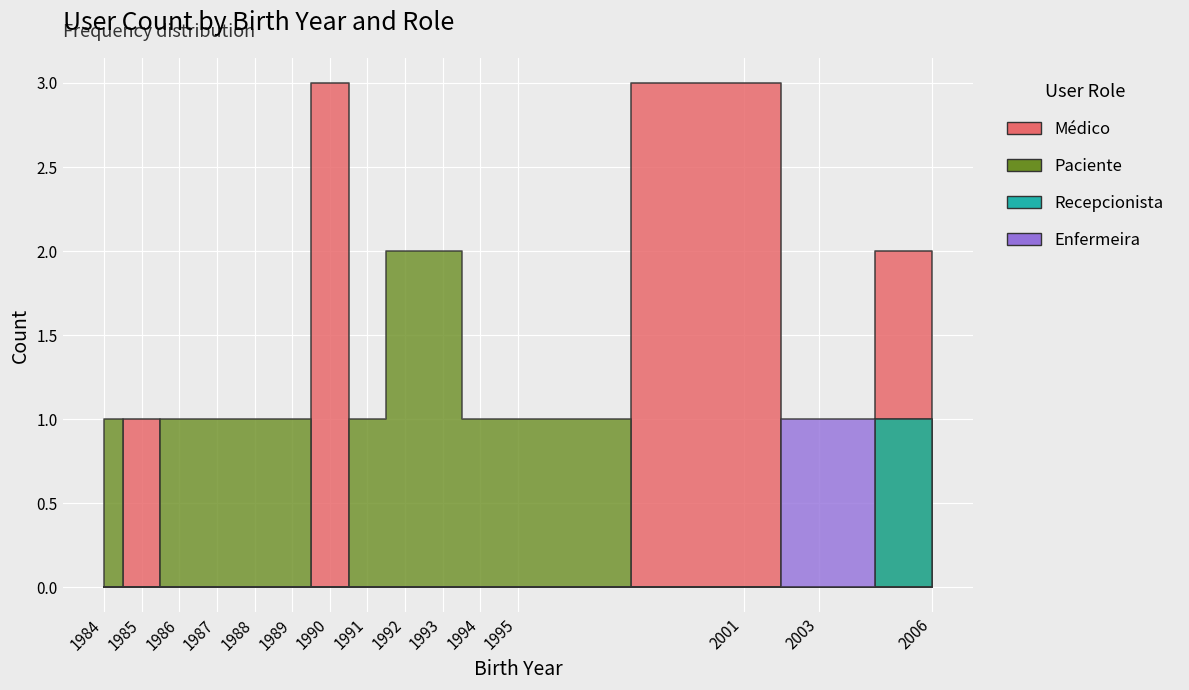

Is this an area chart (filled region under the line)?

No